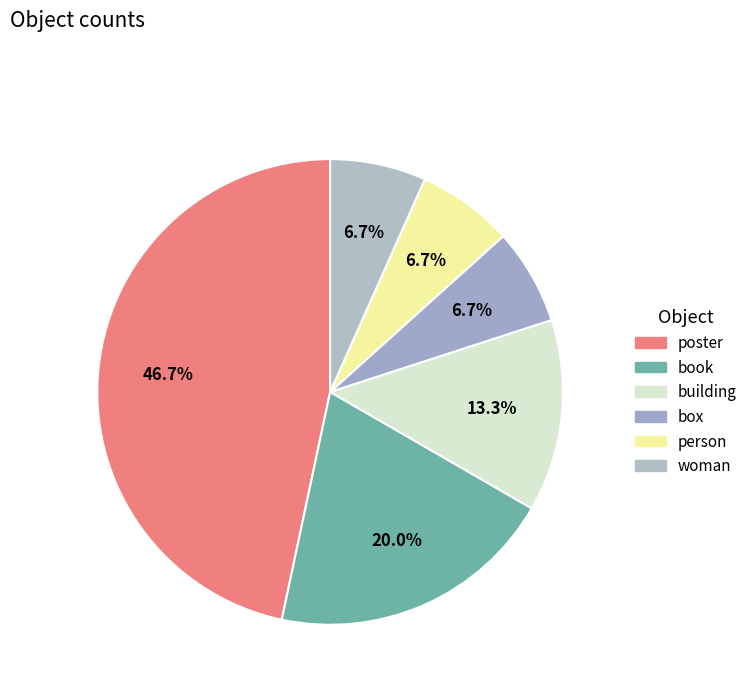

Does book account for over 50% of the chart?

No